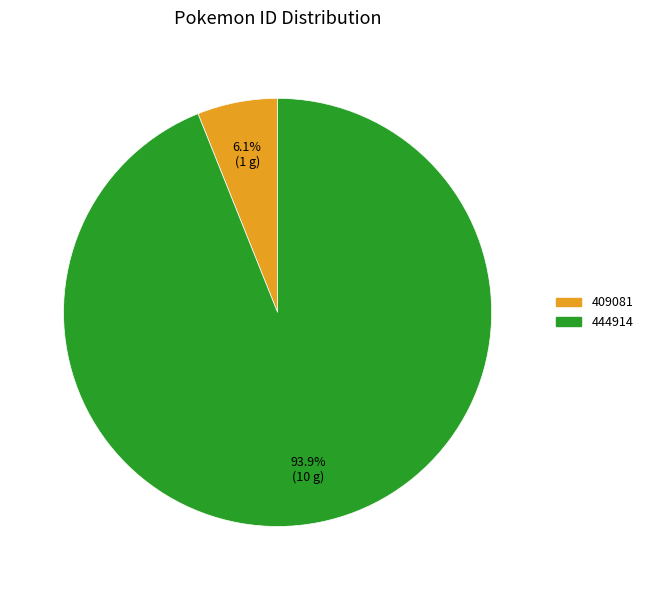

What percentage is the 409081 slice, to the nearest percent?

6%